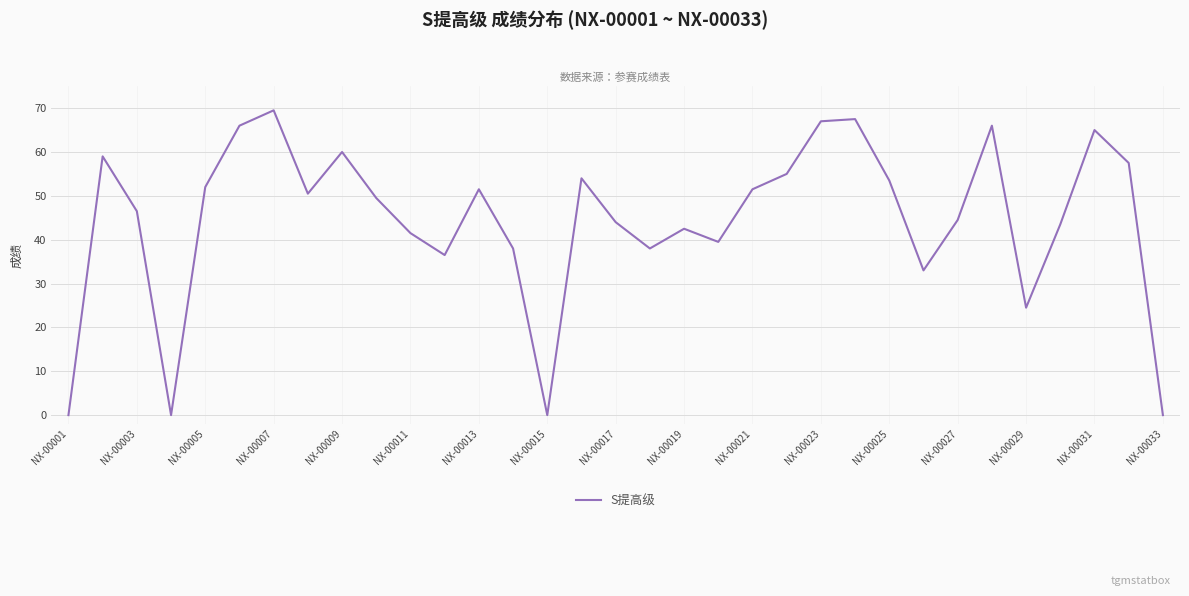

What is the maximum value shown in the chart?

69.5